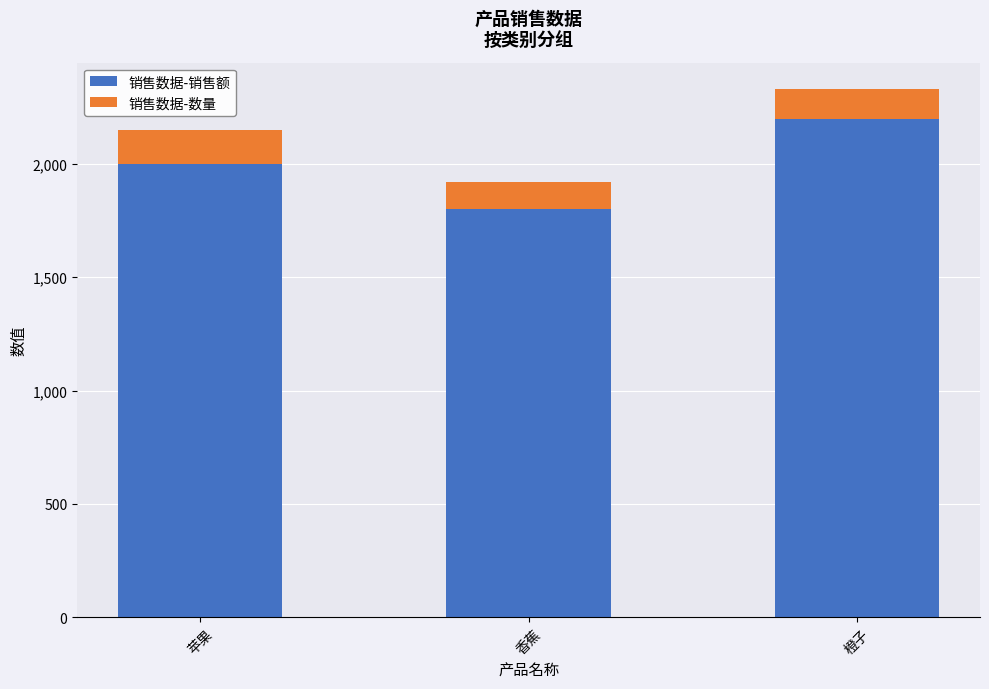

At which label does 销售数据-销售额 reach its peak?

橙子